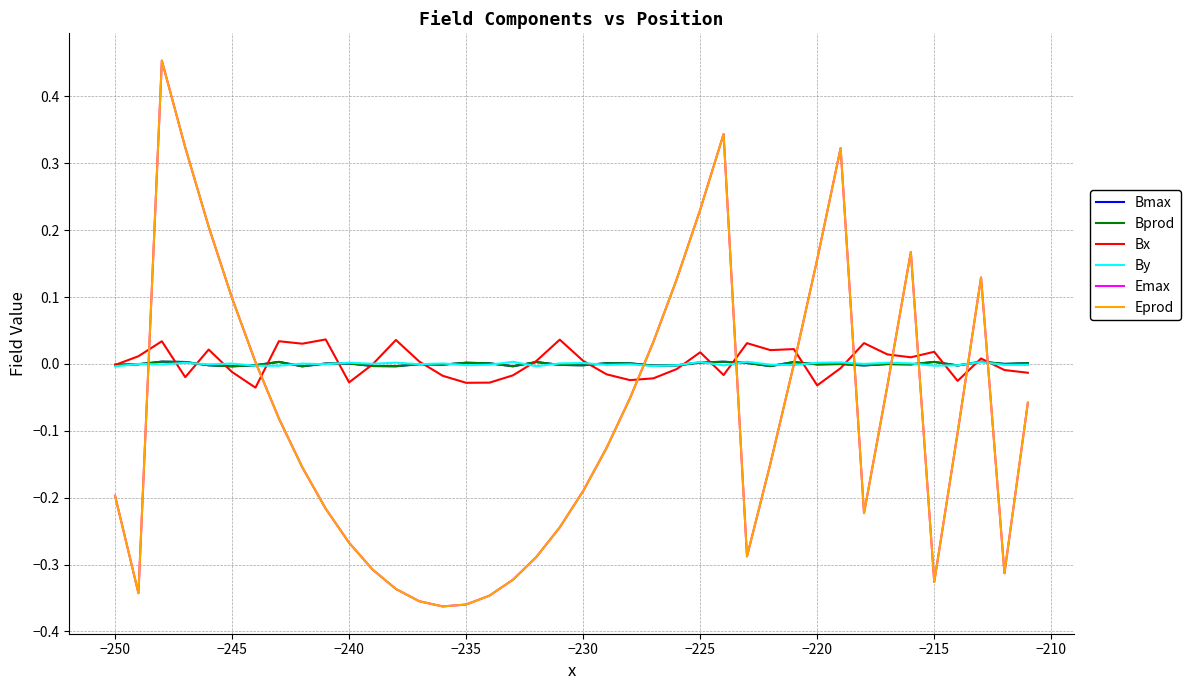

Reading left to right, what are all the values shown in this chart?

Bmax: -0.0	-0.0	0.0	0.0	-0.0	-0.0	-0.0	0.0	-0.0	0.0	0.0	-0.0	-0.0	-0.0	-0.0	0.0	0.0	-0.0	0.0	-0.0	-0.0	0.0	0.0	-0.0	-0.0	0.0	0.0	0.0	-0.0	0.0	-0.0	-0.0	-0.0	-0.0	-0.0	0.0	-0.0	0.0	-0.0	0.0
Bprod: -0.0	-0.0	0.0	0.0	-0.0	-0.0	-0.0	0.0	-0.0	0.0	0.0	-0.0	-0.0	-0.0	-0.0	0.0	0.0	-0.0	0.0	-0.0	-0.0	0.0	0.0	-0.0	-0.0	0.0	0.0	0.0	-0.0	0.0	-0.0	-0.0	-0.0	-0.0	-0.0	0.0	-0.0	0.0	-0.0	0.0
Bx: -0.0	0.0	0.0	-0.0	0.0	-0.0	-0.0	0.0	0.0	0.0	-0.0	-0.0	0.0	0.0	-0.0	-0.0	-0.0	-0.0	0.0	0.0	0.0	-0.0	-0.0	-0.0	-0.0	0.0	-0.0	0.0	0.0	0.0	-0.0	-0.0	0.0	0.0	0.0	0.0	-0.0	0.0	-0.0	-0.0
By: -0.0	0.0	-0.0	0.0	-0.0	0.0	-0.0	-0.0	0.0	-0.0	0.0	0.0	0.0	-0.0	0.0	-0.0	-0.0	0.0	-0.0	0.0	0.0	-0.0	-0.0	-0.0	-0.0	0.0	-0.0	0.0	-0.0	-0.0	0.0	0.0	-0.0	0.0	0.0	-0.0	-0.0	0.0	-0.0	-0.0
Emax: -0.2	-0.3	0.5	0.3	0.2	0.1	0.0	-0.1	-0.2	-0.2	-0.3	-0.3	-0.3	-0.4	-0.4	-0.4	-0.3	-0.3	-0.3	-0.2	-0.2	-0.1	-0.1	0.0	0.1	0.2	0.3	-0.3	-0.1	-0.0	0.2	0.3	-0.2	-0.0	0.2	-0.3	-0.1	0.1	-0.3	-0.1
Eprod: -0.2	-0.3	0.5	0.3	0.2	0.1	0.0	-0.1	-0.2	-0.2	-0.3	-0.3	-0.3	-0.4	-0.4	-0.4	-0.3	-0.3	-0.3	-0.2	-0.2	-0.1	-0.1	0.0	0.1	0.2	0.3	-0.3	-0.1	-0.0	0.2	0.3	-0.2	-0.0	0.2	-0.3	-0.1	0.1	-0.3	-0.1